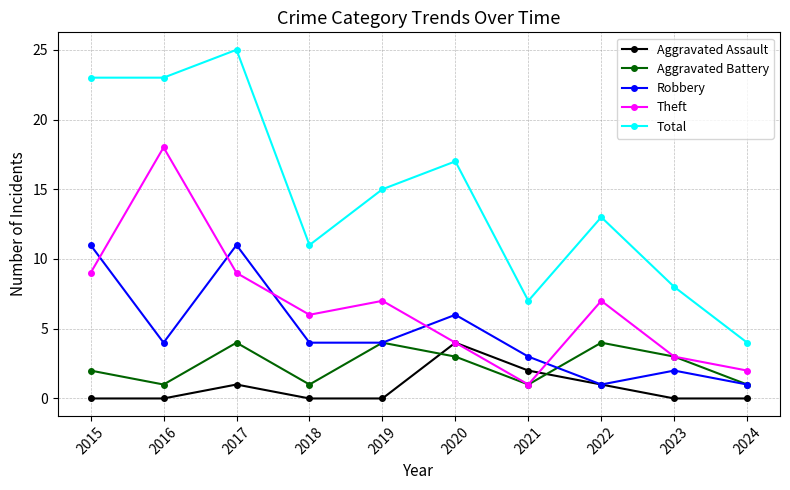

Reading right to left, extract all data points from this chart.

Aggravated Assault: 0	0	1	2	4	0	0	1	0	0
Aggravated Battery: 1	3	4	1	3	4	1	4	1	2
Robbery: 1	2	1	3	6	4	4	11	4	11
Theft: 2	3	7	1	4	7	6	9	18	9
Total: 4	8	13	7	17	15	11	25	23	23